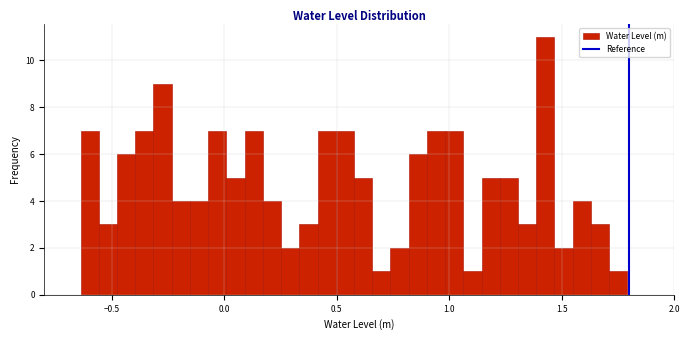

Read against the x-axis, roughly where is the centre of the tallest bar?

1.45